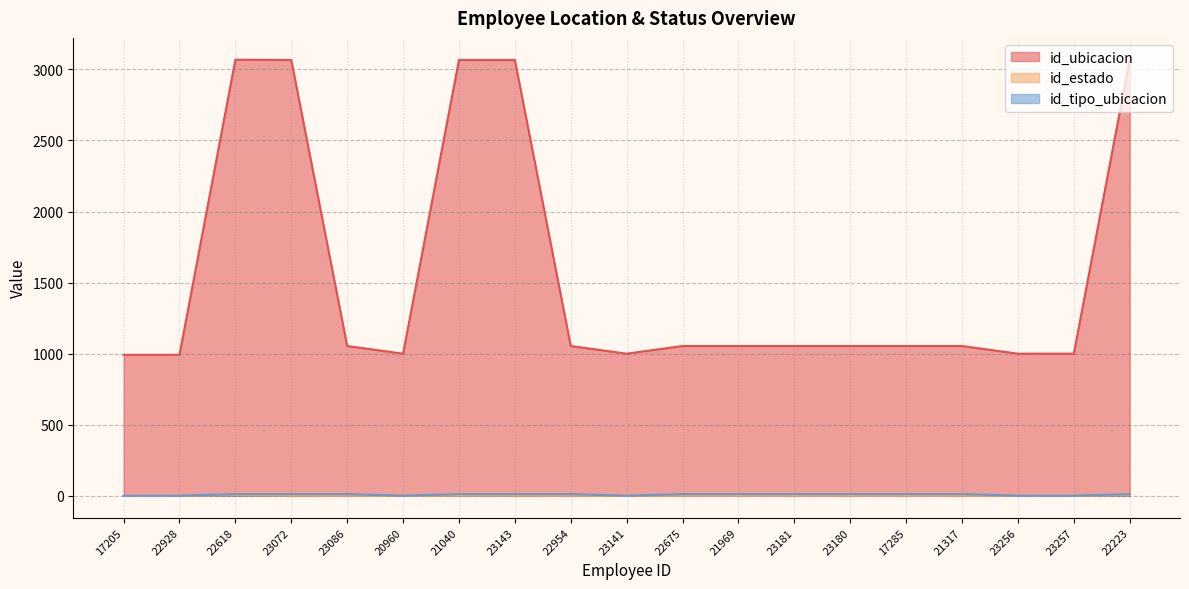

What is the label of the 18th point from the right?

22928